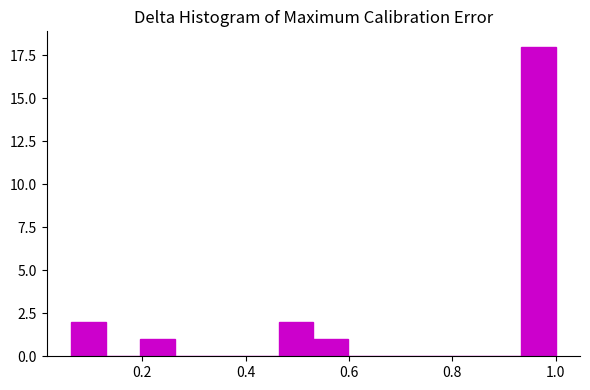

Around what value on the x-axis is the tallest bar? Give the approximate position of its centre, as read against the axis.

0.96